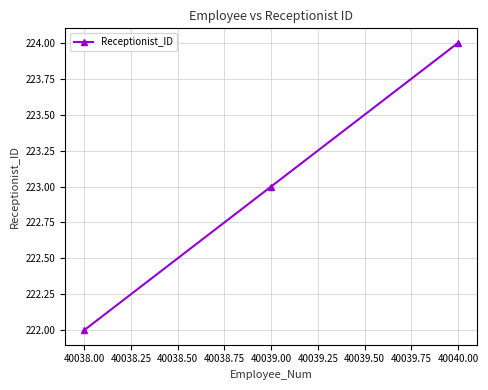

True or false: the data shows 222 at 40038.00.

True